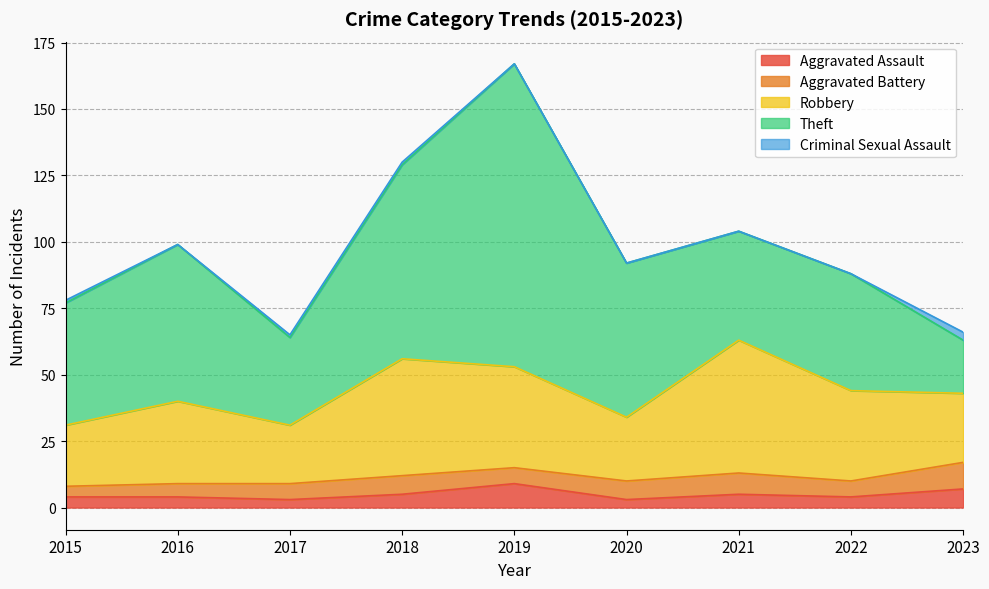

Is the value of Theft at 2018 greater than the value of Criminal Sexual Assault at 2023?

Yes